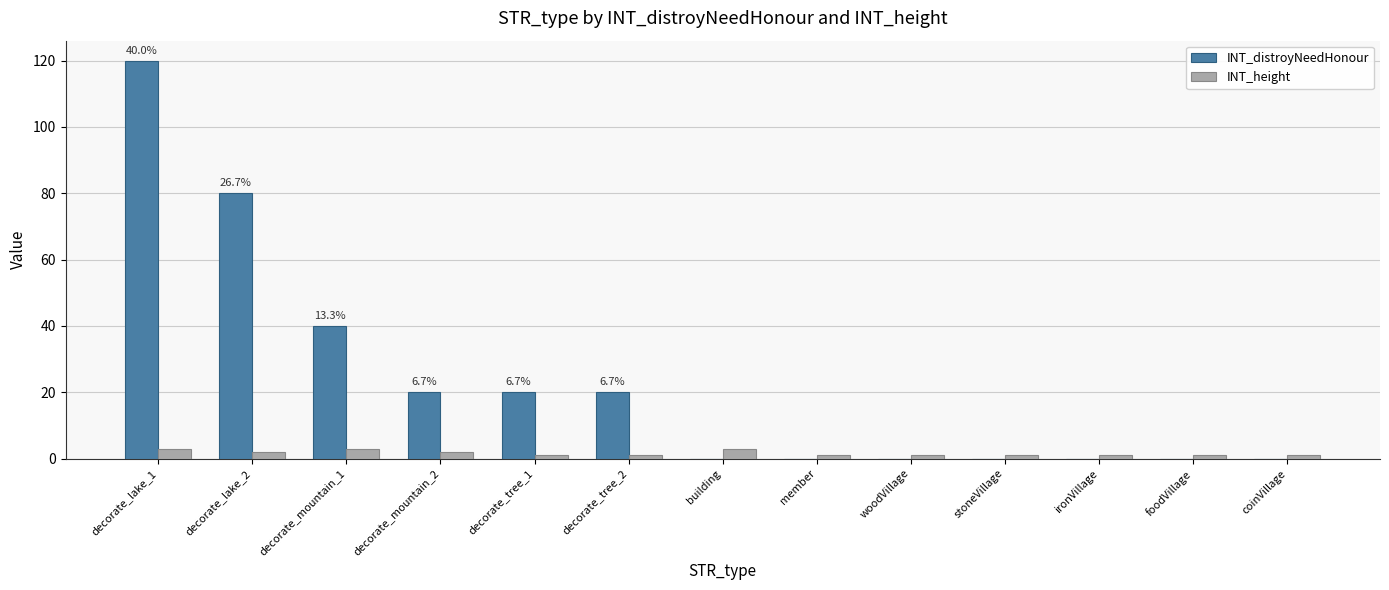

The value of INT_distroyNeedHonour at decorate_tree_2 is 29. True or false?

False